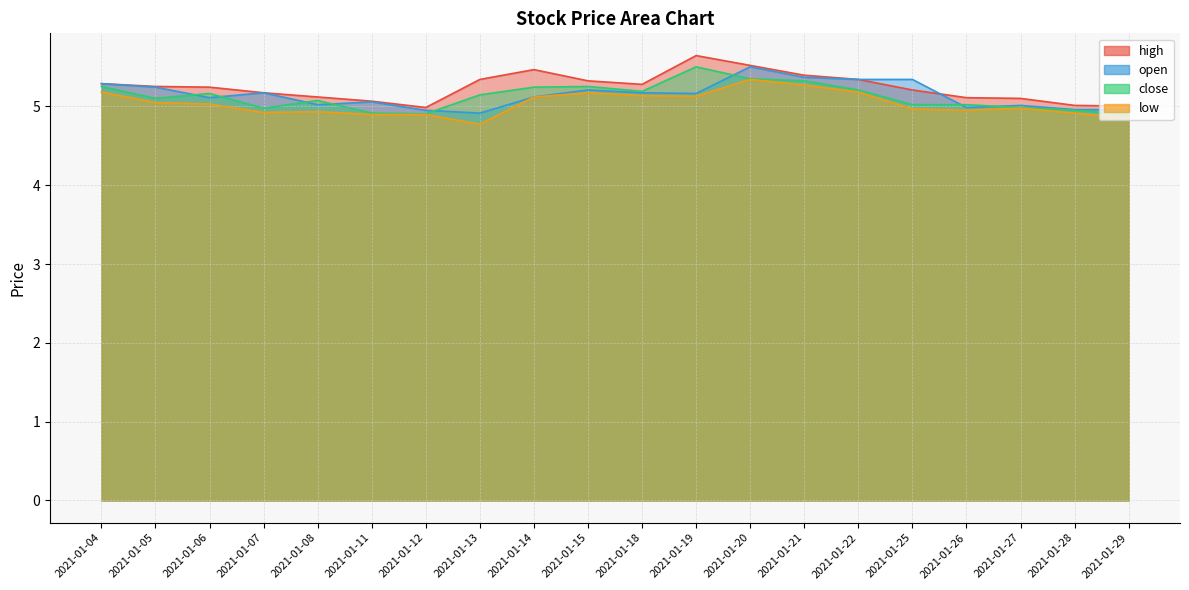

What is the spread (max minus min) of values at 2021-01-08?

0.2